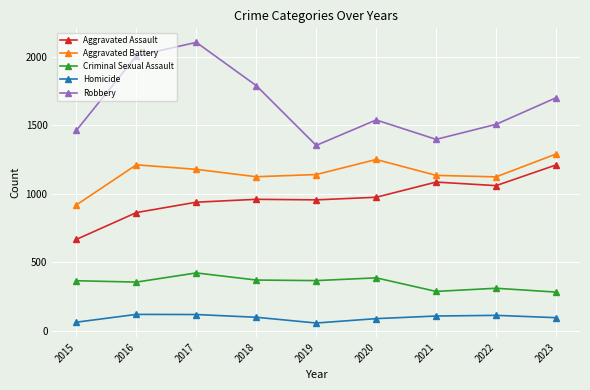

True or false: Aggravated Battery and Robbery cross at least once.

False